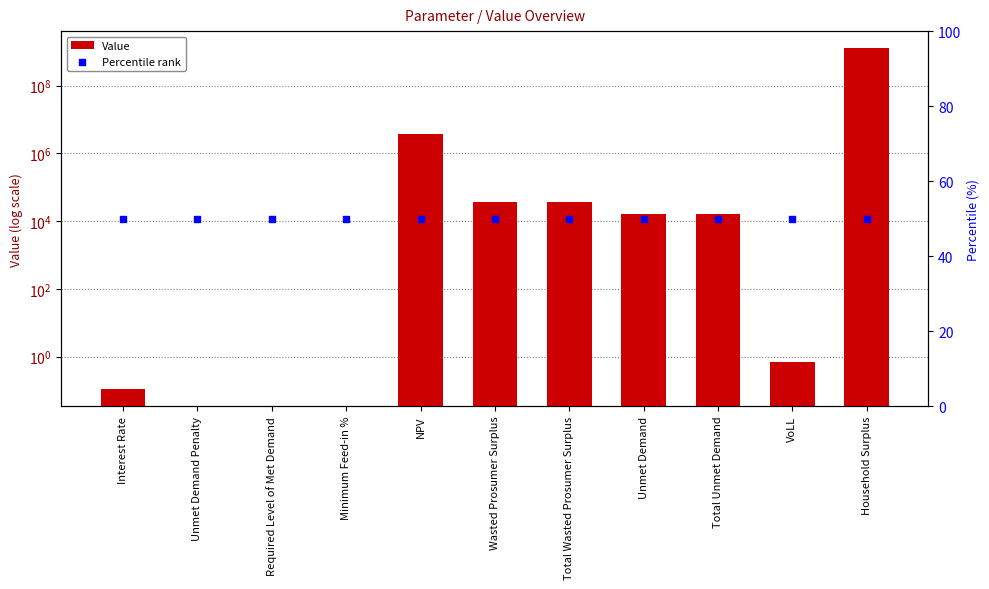

Which series reaches the minimum Y coordinate?

Value